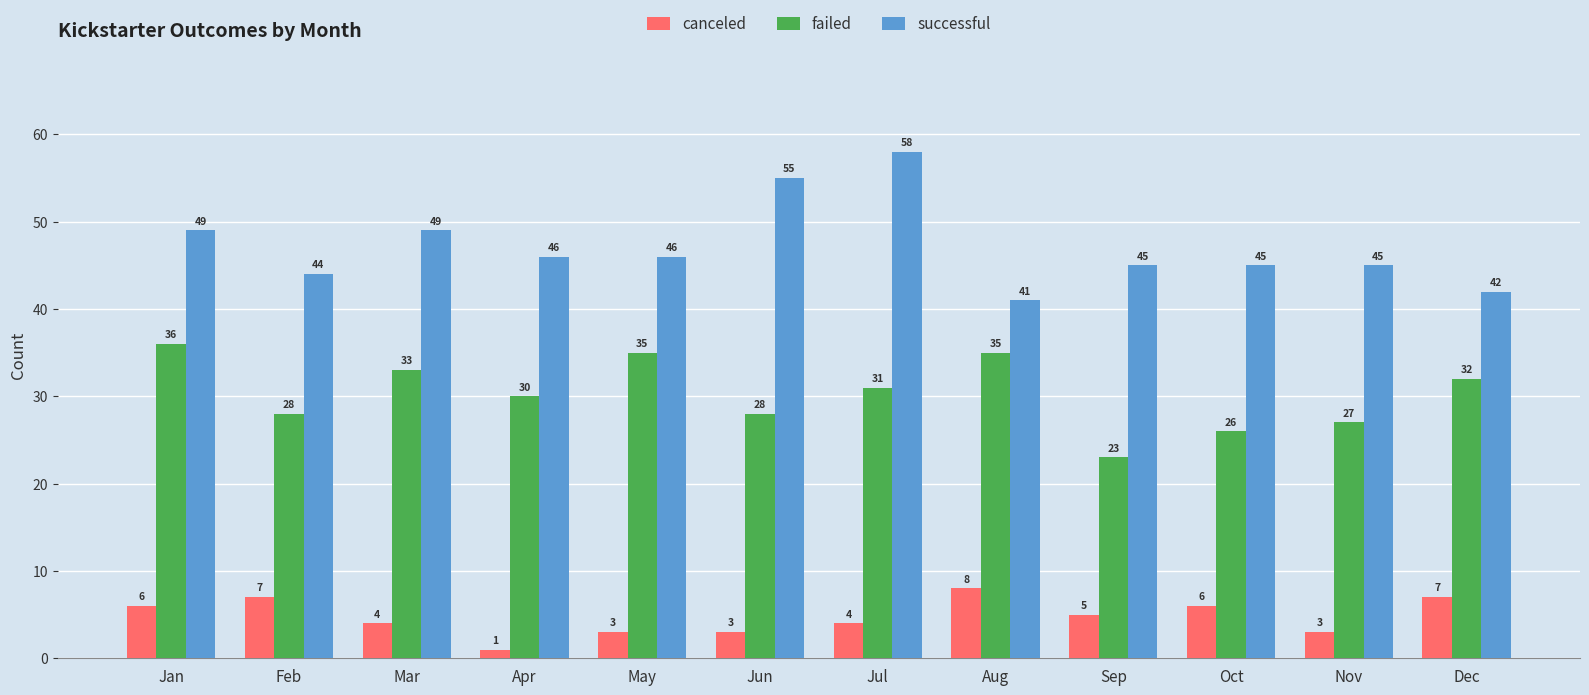

What is the difference between the highest and lowest values at Jul?

54